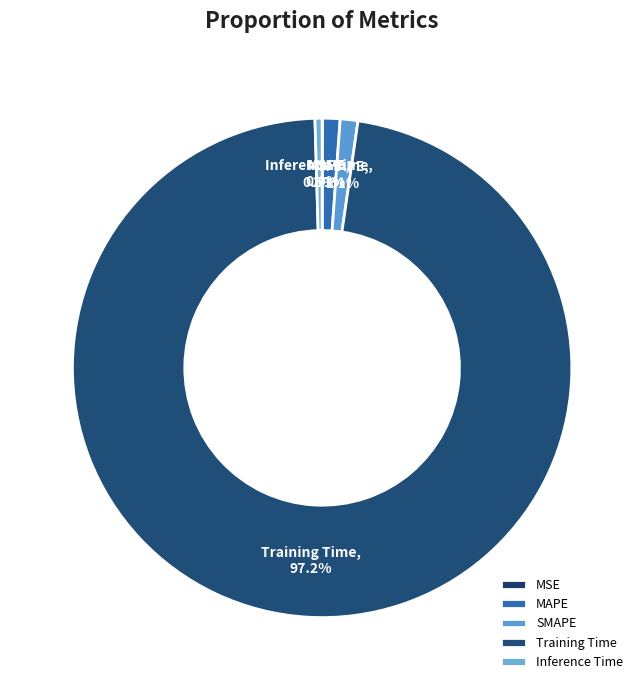

Which category has the biggest portion of the pie?

Training Time